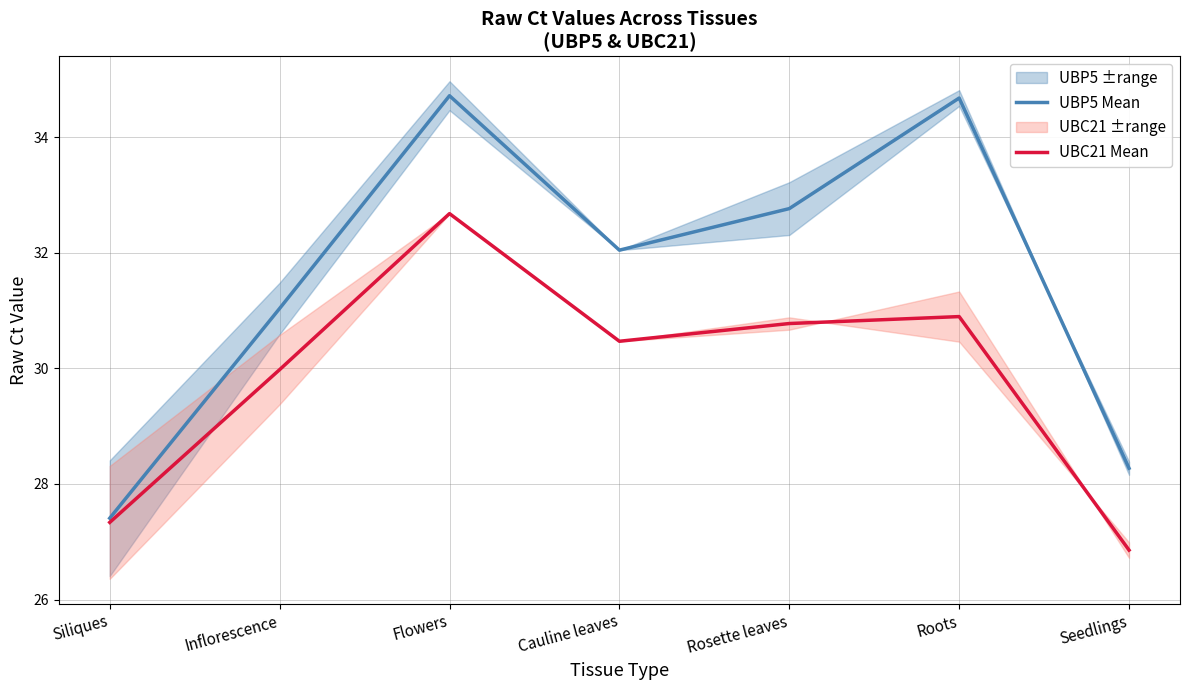

At which category does UBC21 Mean reach its first local peak?

Flowers